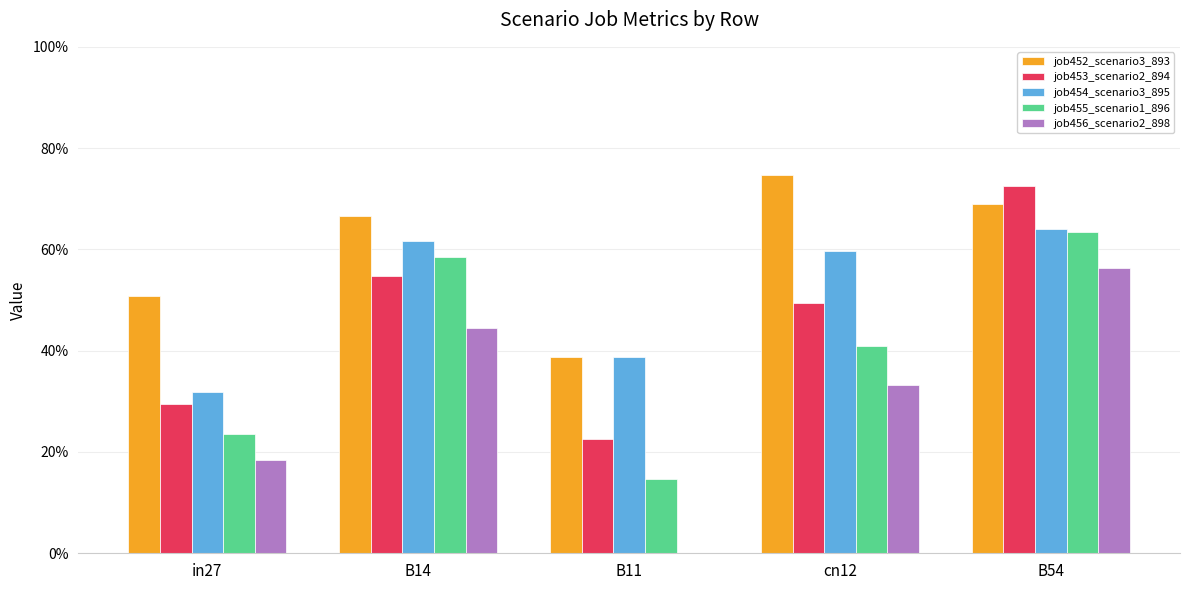

Read the job455_scenario1_896 value at B14.

0.6